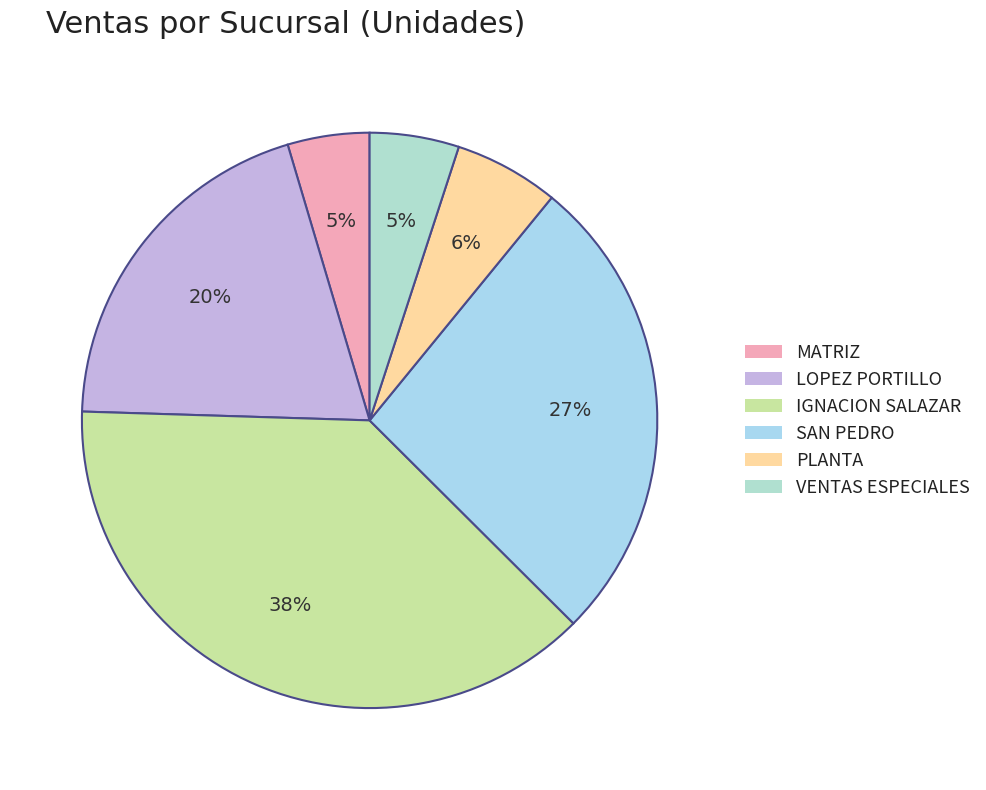

How many segments does this pie chart have?

6